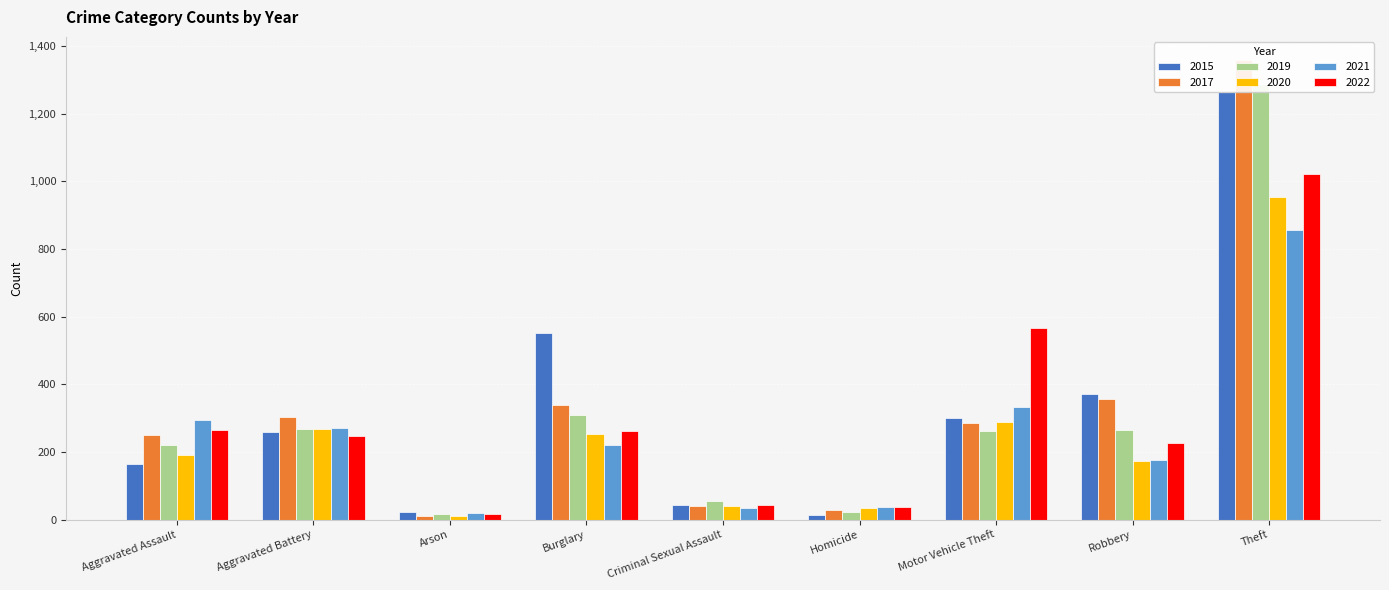

What is the difference between the highest and lowest values at Burglary?

332